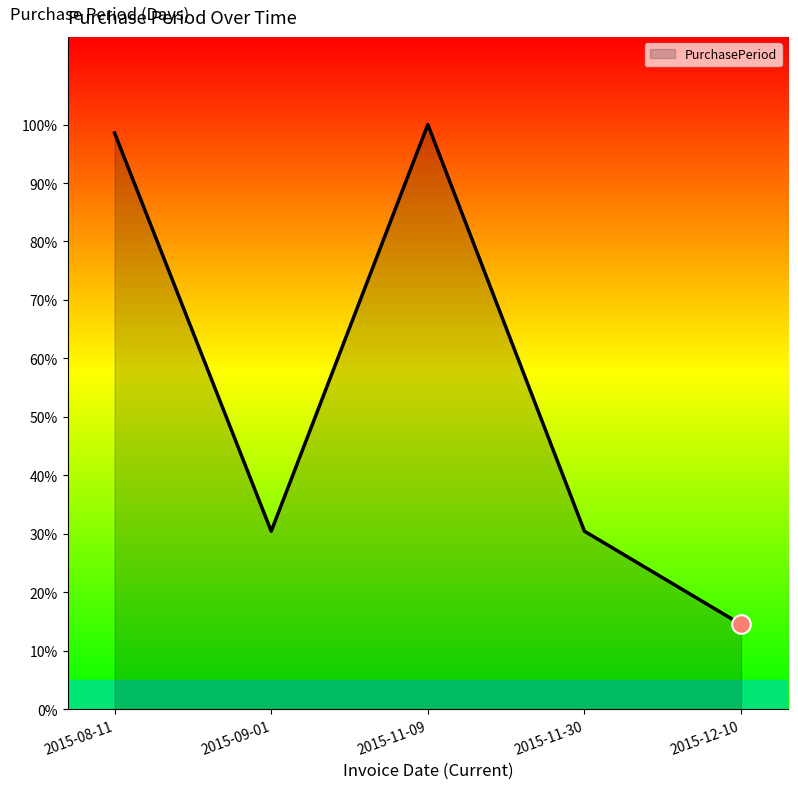

Which has a higher value, 2015-08-11 or 2015-11-09?

2015-11-09